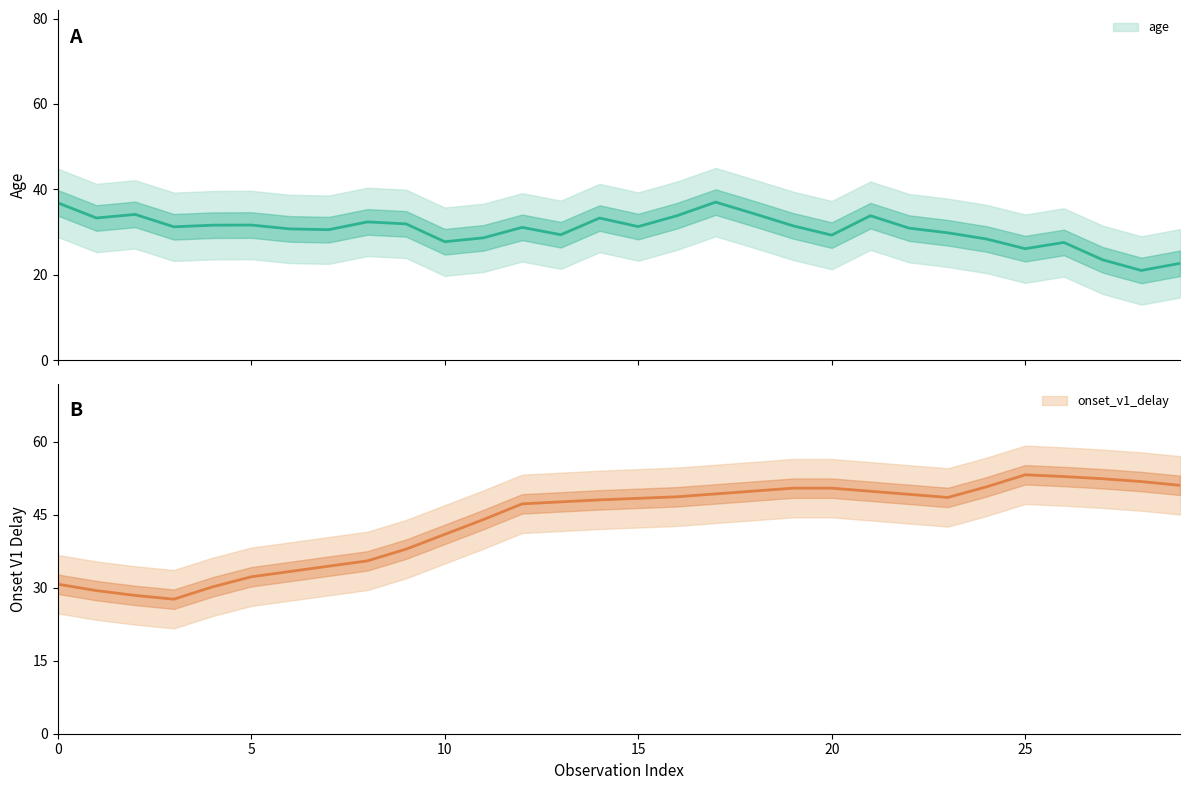

At 135, list the series in order from largest to smallest.

onset_v1_delay, age